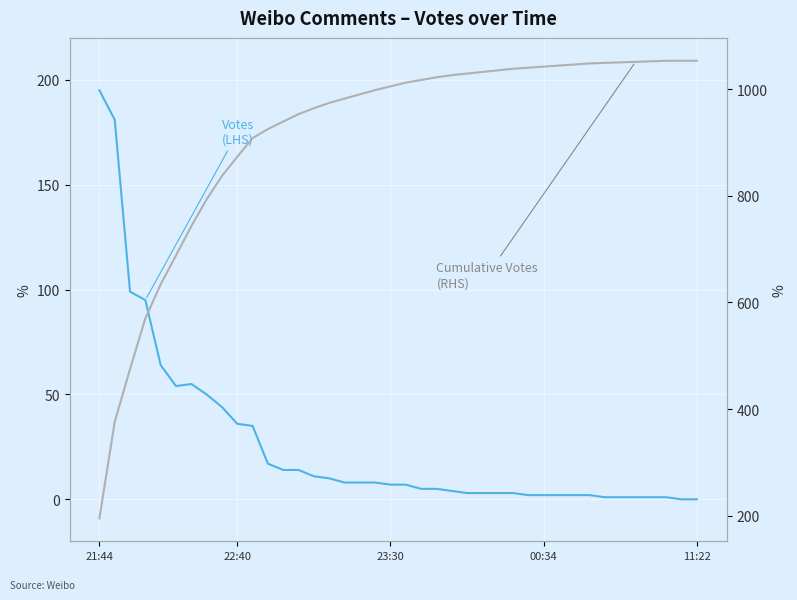

At which category is the sum across all series the highest?

37